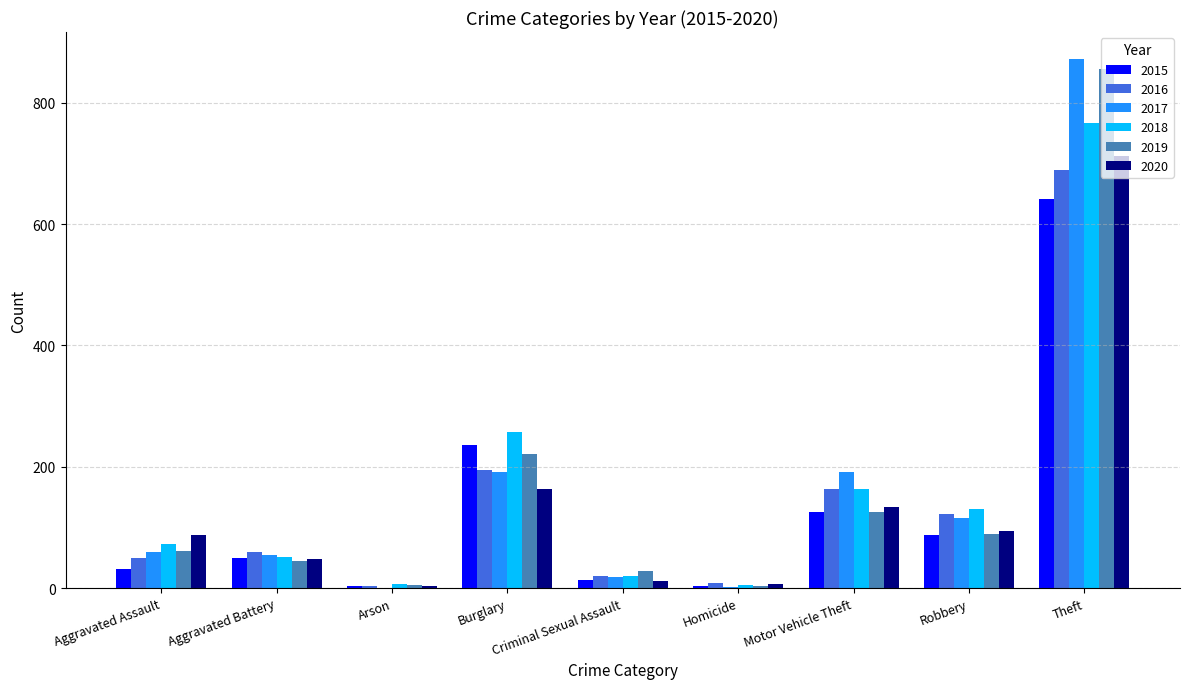

Which series changed the most between Burglary and Theft?

2017